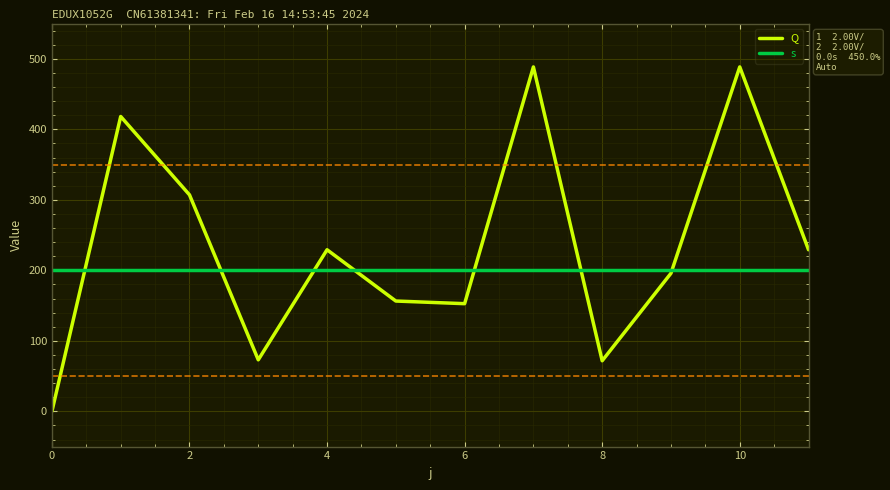

How many interior local valleys does the Q series have?

3